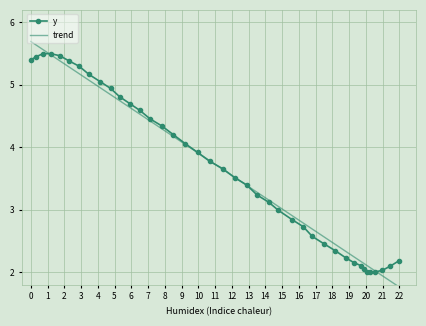

What is the minimum value shown in the chart?

1.8